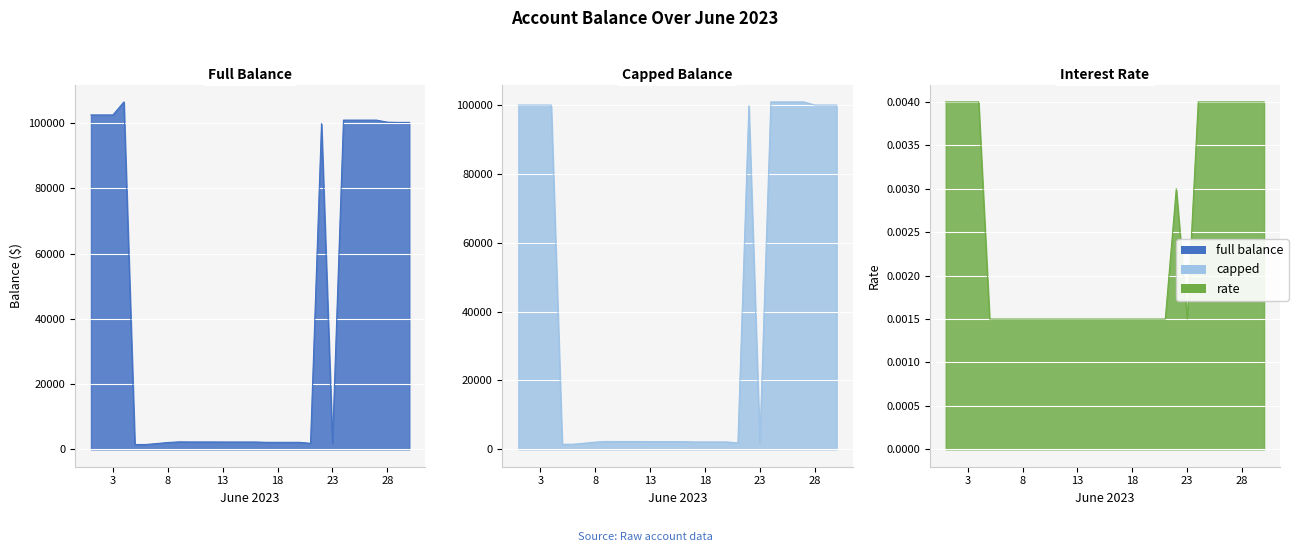

Which has a higher value, 2023-06-05 or 2023-06-06?

2023-06-05